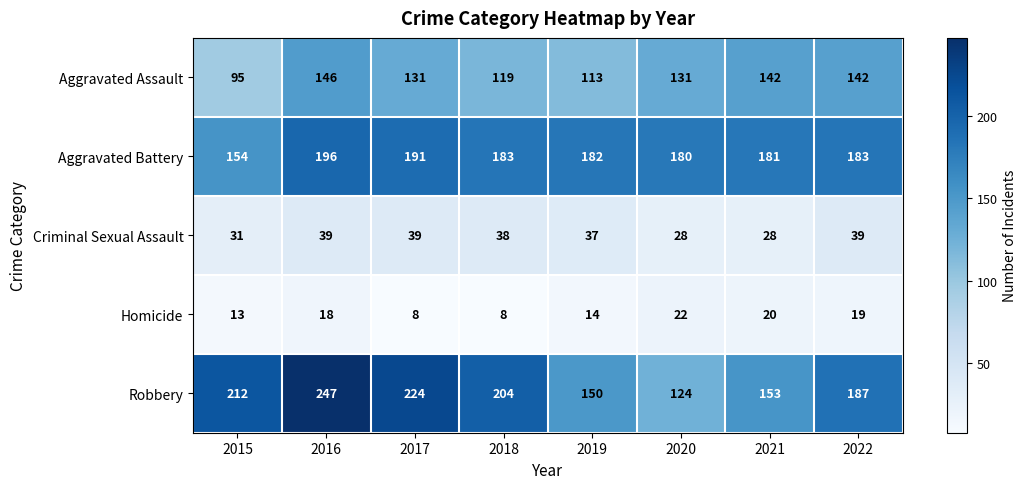

What is the difference between the maximum and minimum values in the Aggravated Assault series?

51